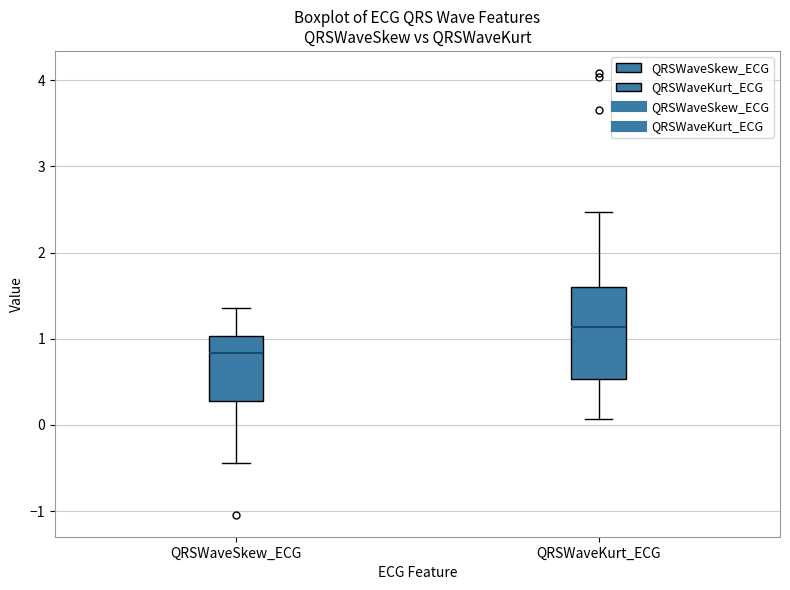

Which box is the tallest, from its lower edge to its upper edge?

QRSWaveKurt_ECG